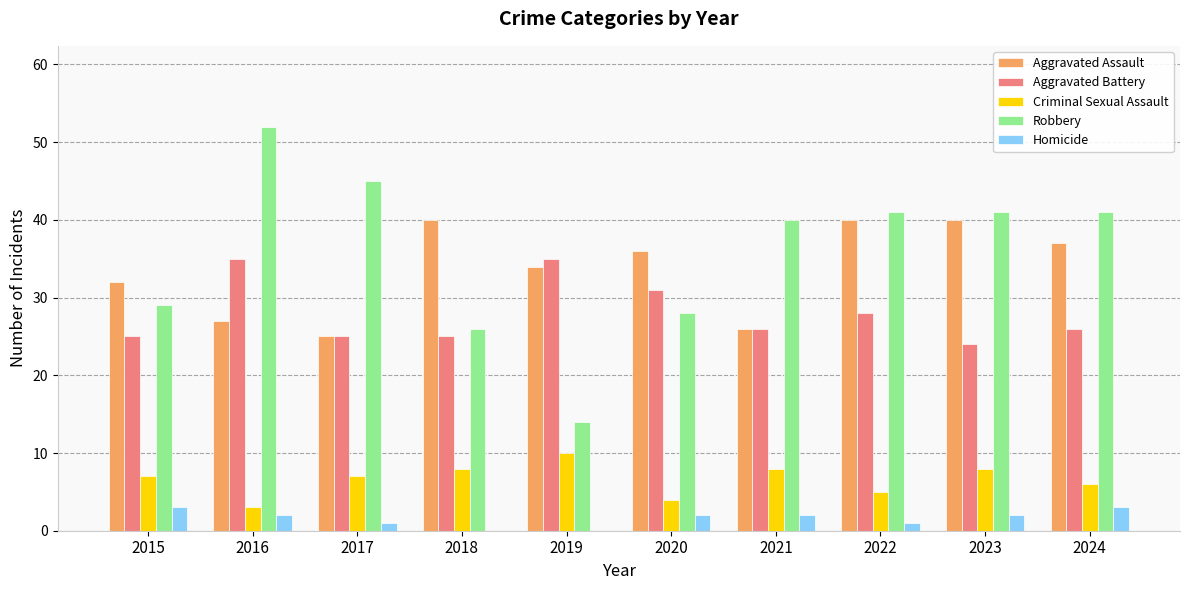

How many groups of bars are there?

10